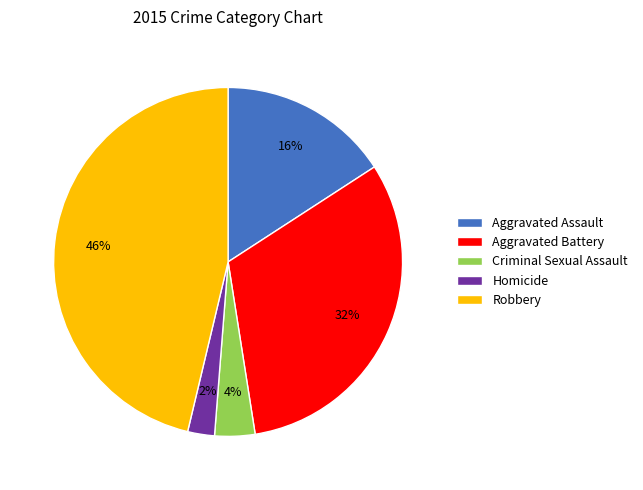

How many slices are in this pie chart?

5